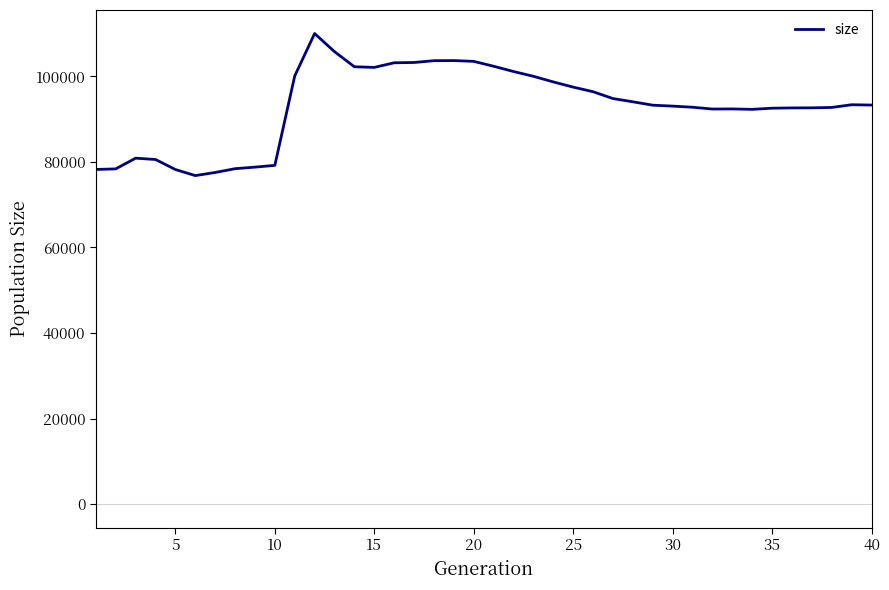

What is the difference between the maximum and minimum values?

33230